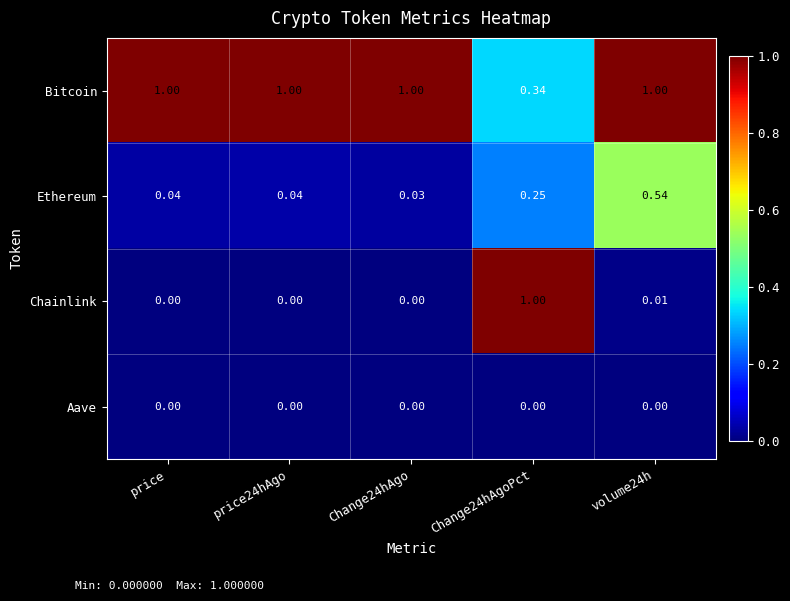

Which series has the largest total across all categories?

Bitcoin